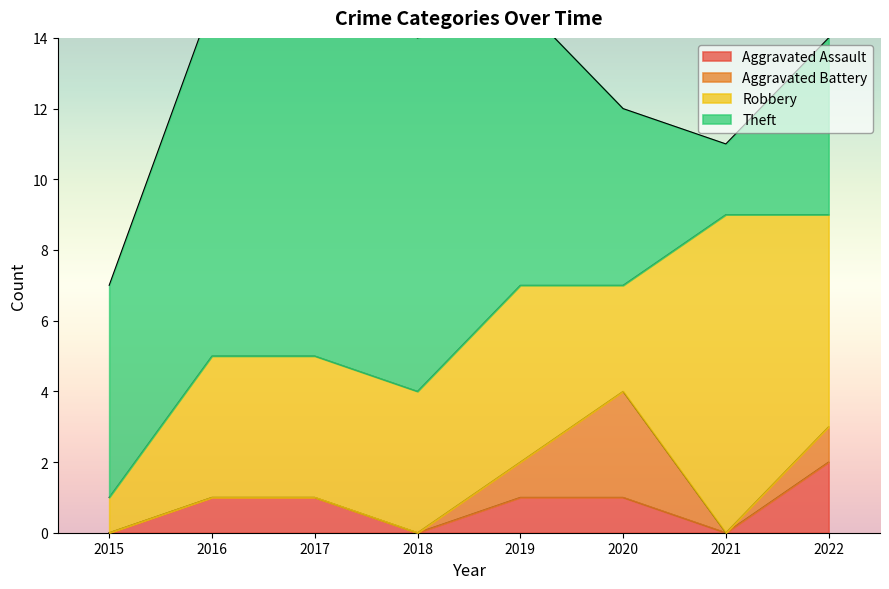

True or false: Aggravated Assault and Robbery intersect in this chart.

False